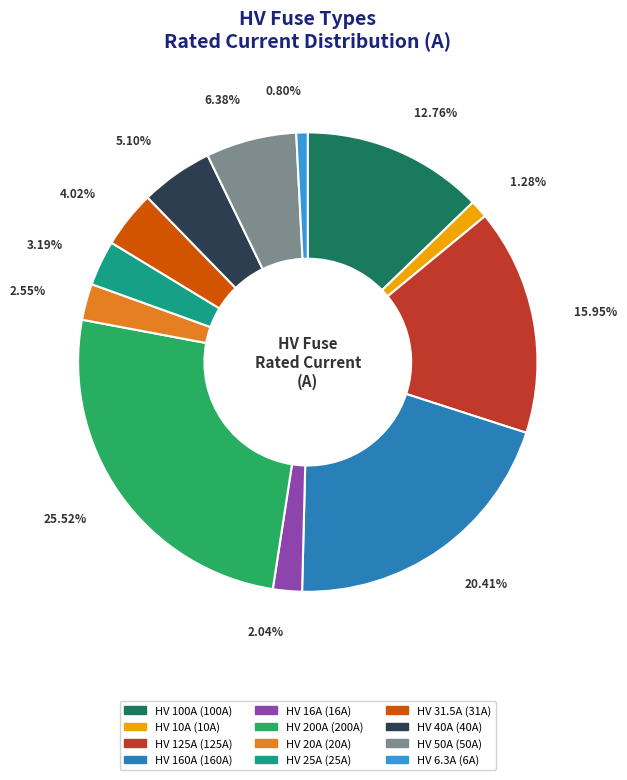

How many segments does this pie chart have?

12